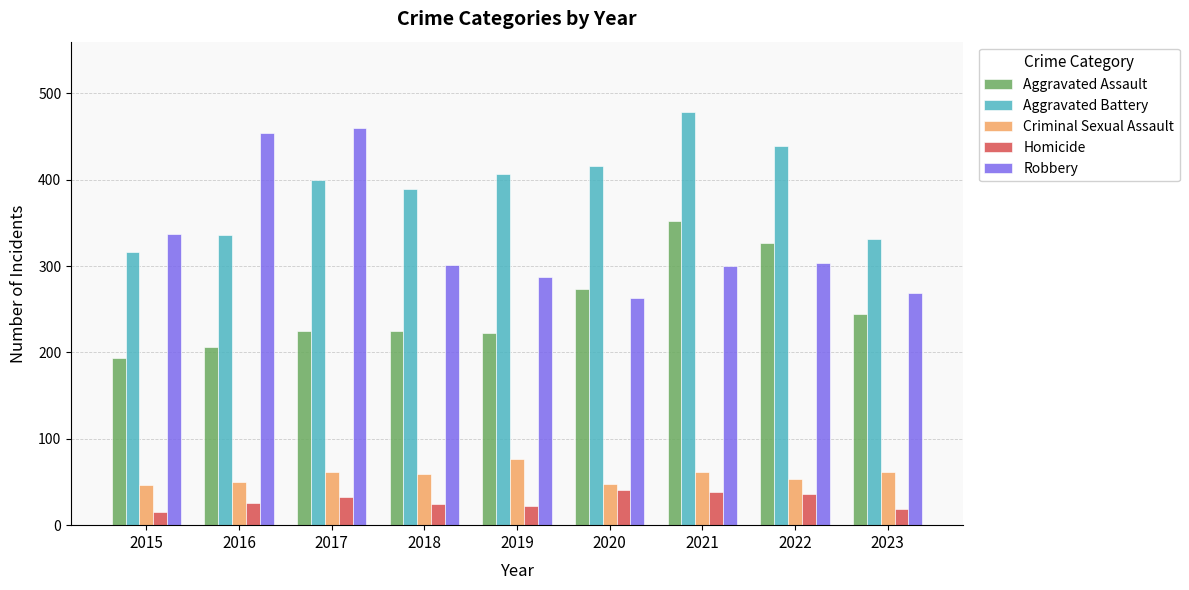

What is the lowest value of the Robbery series?

263